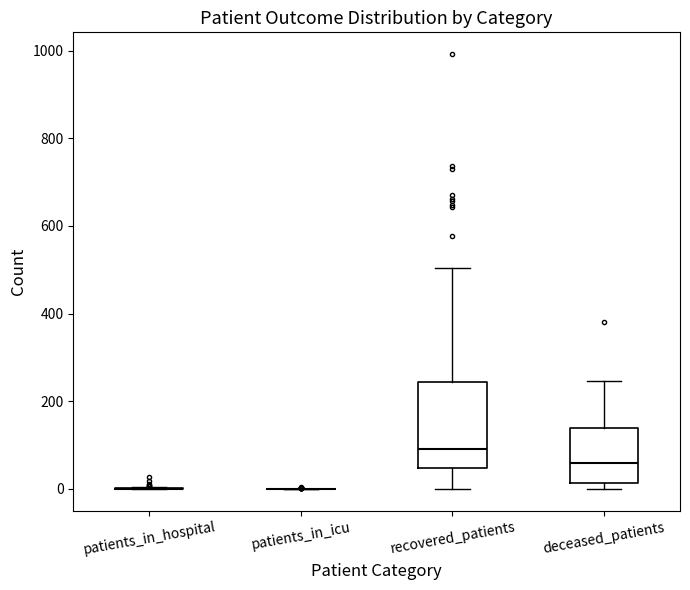

Which box is the tallest, from its lower edge to its upper edge?

recovered_patients